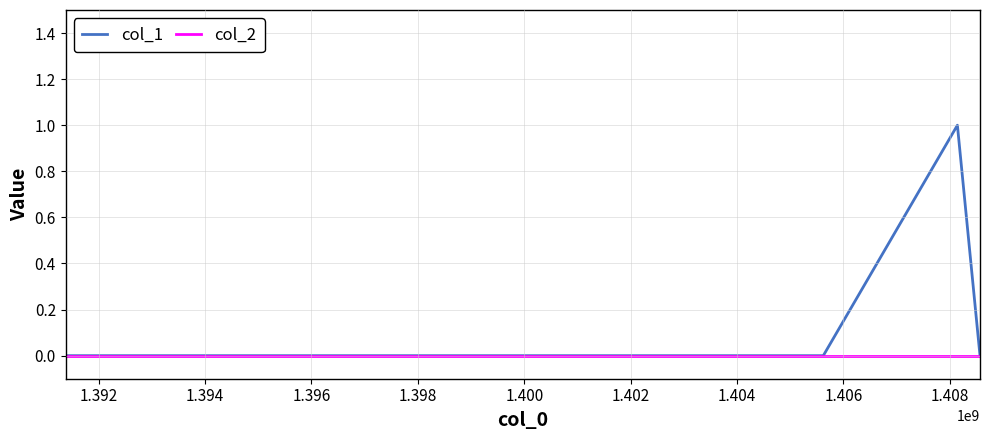

What is the sum of all col_1 values?

1